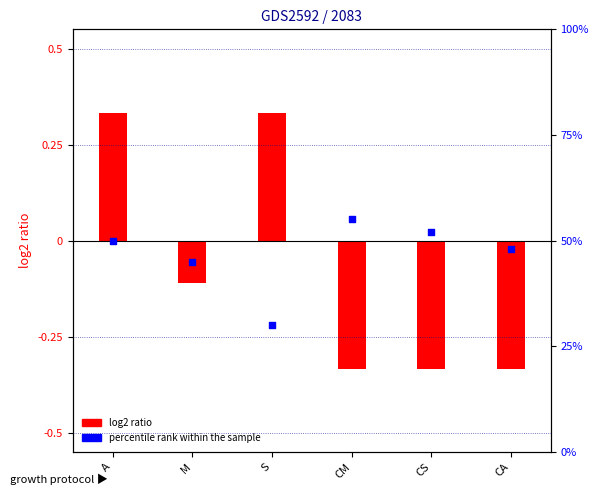

Which series contains the lowest Y value?

log2 ratio